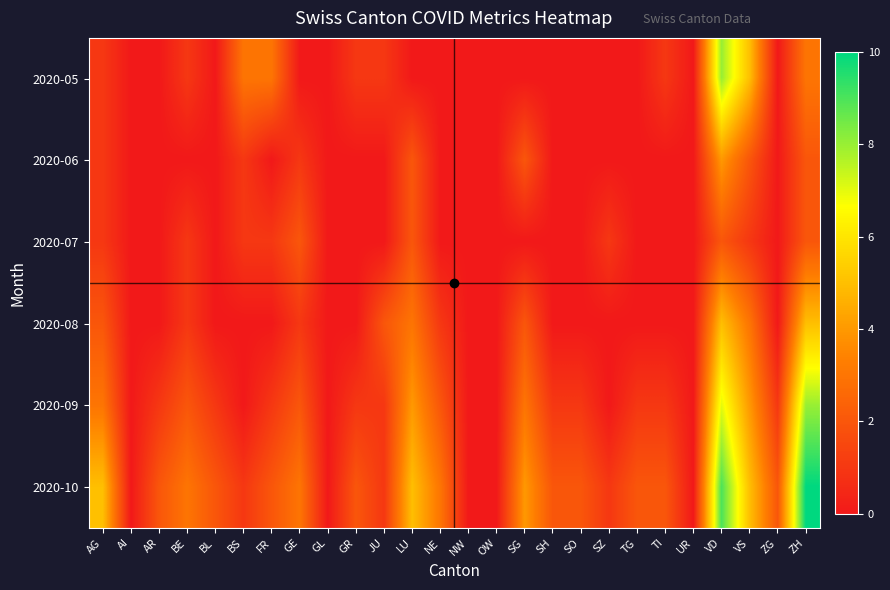

Reading left to right, list all the values displayed in this chart.

2020-05: AG=1	AI=0	AR=0	BE=1	BL=0	BS=3	FR=3	GE=0	GL=0	GR=1	JU=1	LU=0	NE=0	NW=0	OW=0	SG=0	SH=0	SO=0	SZ=0	TG=0	TI=1	UR=0	VD=8	VS=5	ZG=0	ZH=3
2020-06: AG=1	AI=0	AR=0	BE=0	BL=0	BS=1	FR=0	GE=1	GL=0	GR=0	JU=0	LU=2	NE=0	NW=0	OW=0	SG=2	SH=0	SO=0	SZ=0	TG=0	TI=0	UR=0	VD=4	VS=2	ZG=0	ZH=2
2020-07: AG=1	AI=0	AR=0	BE=1	BL=0	BS=1	FR=1	GE=2	GL=0	GR=0	JU=0	LU=2	NE=0	NW=0	OW=0	SG=0	SH=0	SO=0	SZ=1	TG=0	TI=0	UR=0	VD=2	VS=1	ZG=0	ZH=2
2020-08: AG=2	AI=0	AR=0	BE=1	BL=0	BS=0	FR=0	GE=1	GL=0	GR=0	JU=2	LU=3	NE=1	NW=0	OW=0	SG=2	SH=0	SO=0	SZ=0	TG=0	TI=0	UR=0	VD=5	VS=3	ZG=0	ZH=5
2020-09: AG=3	AI=0	AR=1	BE=2	BL=1	BS=0	FR=1	GE=2	GL=0	GR=1	JU=1	LU=4	NE=2	NW=0	OW=0	SG=3	SH=1	SO=1	SZ=0	TG=1	TI=1	UR=0	VD=7	VS=4	ZG=1	ZH=8
2020-10: AG=5	AI=0	AR=2	BE=3	BL=2	BS=1	FR=2	GE=3	GL=0	GR=2	JU=1	LU=5	NE=3	NW=0	OW=0	SG=4	SH=2	SO=2	SZ=1	TG=2	TI=2	UR=0	VD=9	VS=5	ZG=2	ZH=10